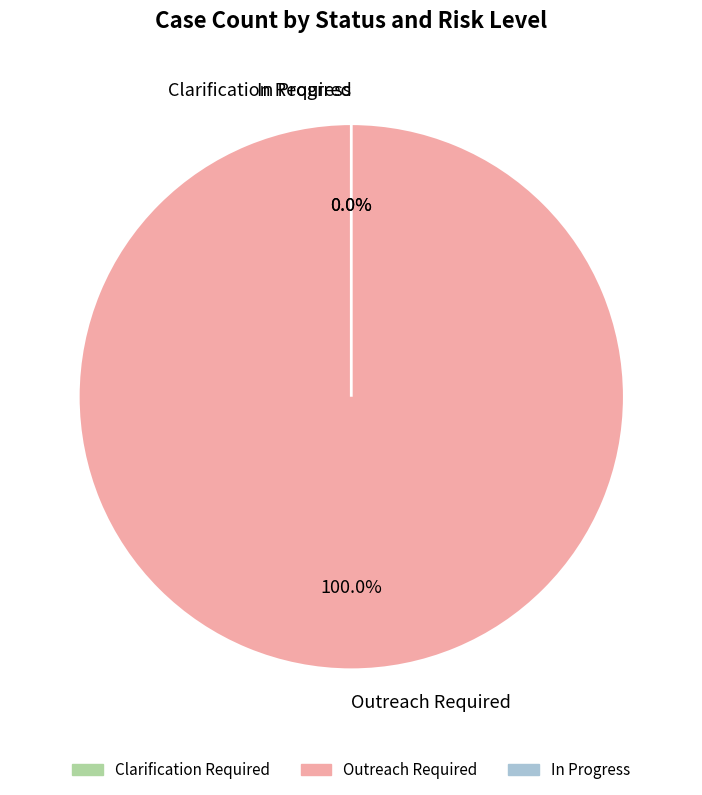

What is the smallest slice in the pie chart?

Clarification Required (Low)